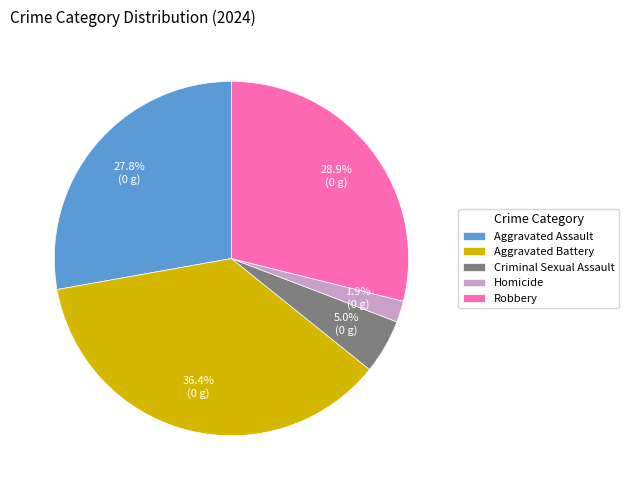

Rank the categories by value from lowest to highest.

Homicide, Criminal Sexual Assault, Aggravated Assault, Robbery, Aggravated Battery